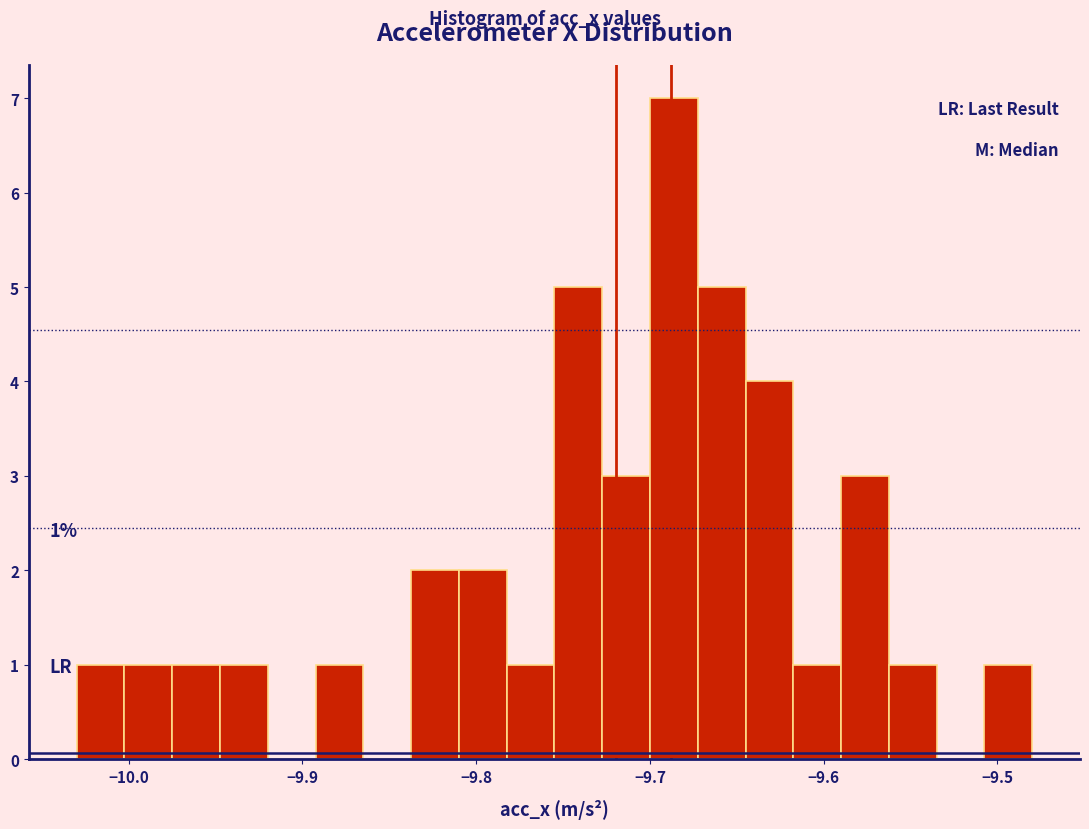

Read against the x-axis, roughly where is the centre of the tallest bar?

-9.69